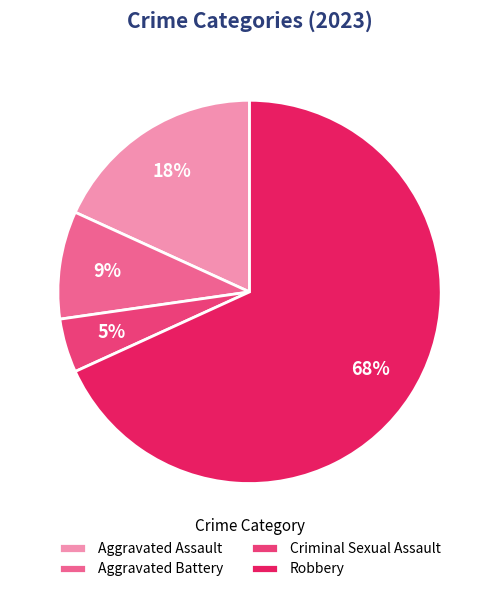

To the nearest percent, what portion does Aggravated Assault represent?

18%